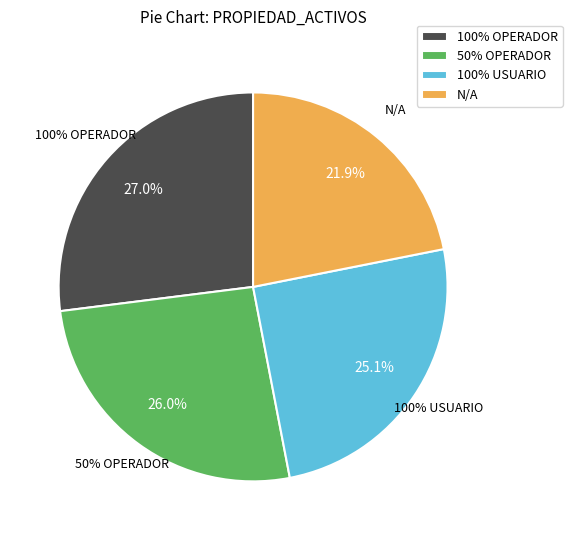

What is the total percentage of 100% USUARIO and 100% OPERADOR?

52.1%